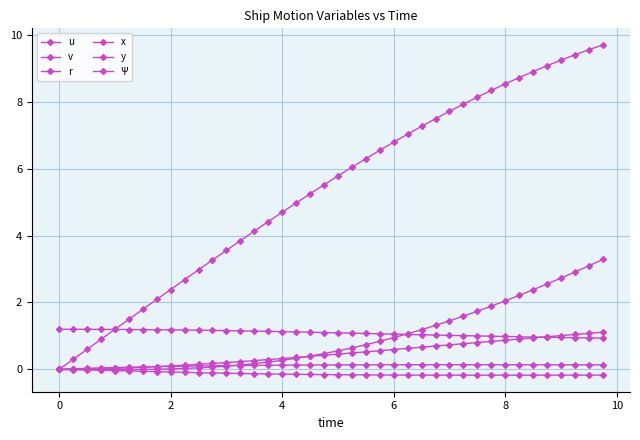

What is the value of the y point at the 37th from the left?

2.7